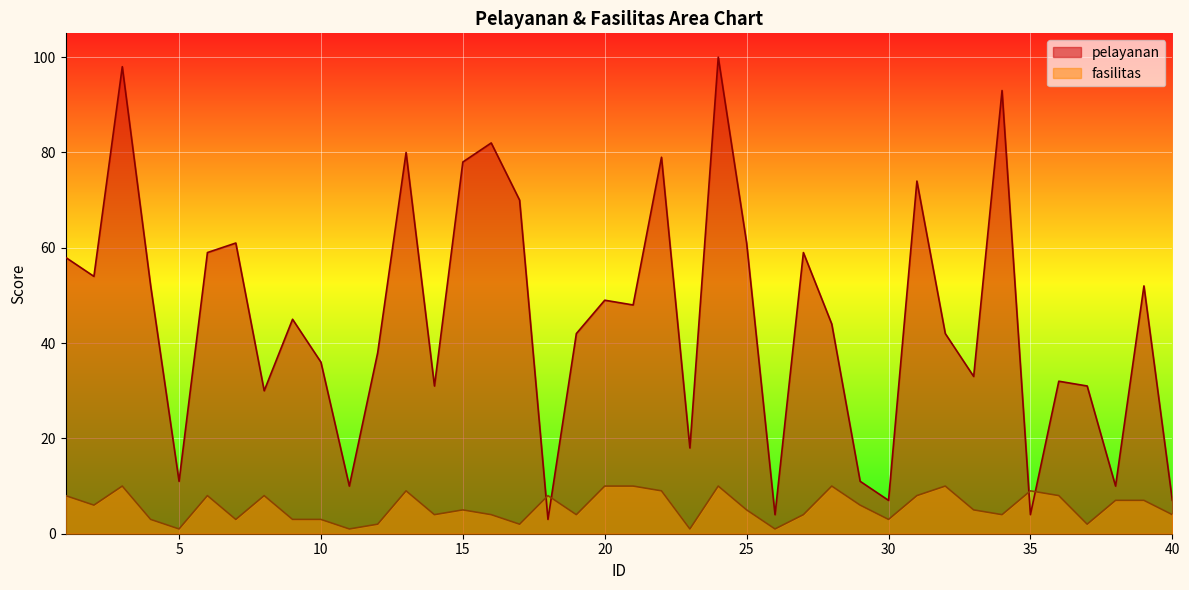

Is it true that fasilitas equals 7 at 40?

False